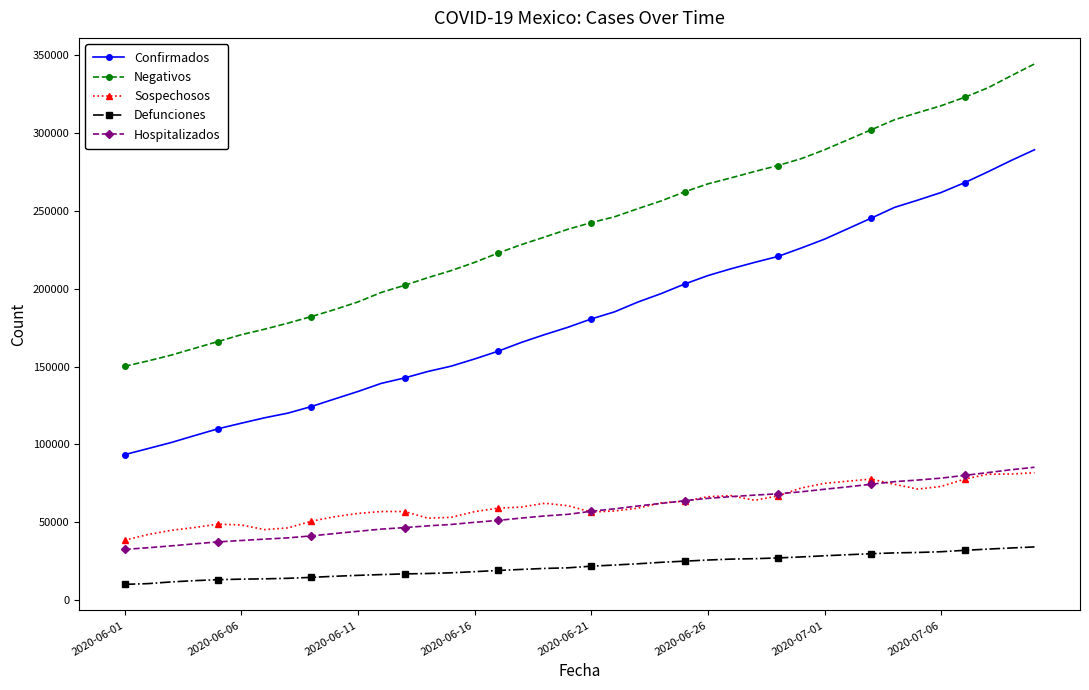

Which series has the widest spread of values?

Confirmados